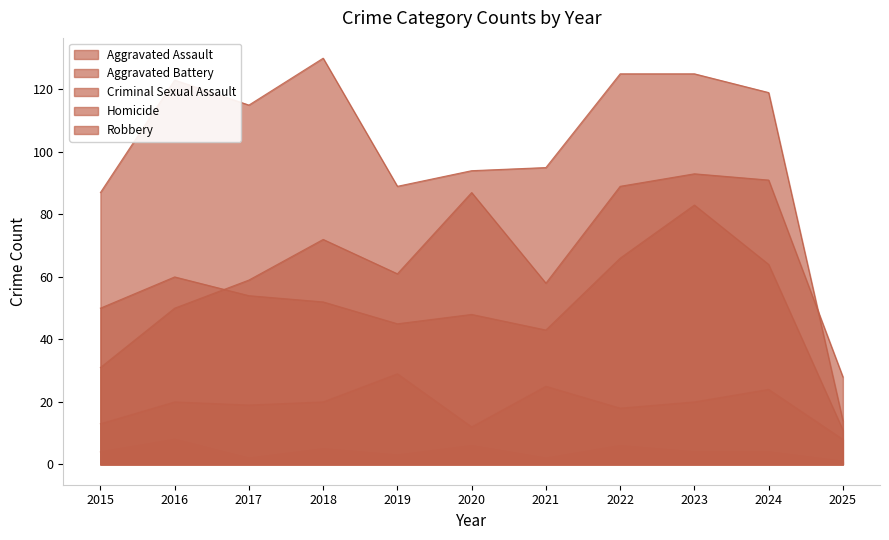

Reading left to right, transcribe all the data shown in this chart.

Aggravated Assault: 31	50	59	72	61	87	58	89	93	91	28
Aggravated Battery: 50	60	54	52	45	48	43	66	83	64	11
Criminal Sexual Assault: 13	20	19	20	29	12	25	18	20	24	8
Homicide: 4	8	2	5	3	6	2	6	4	4	1
Robbery: 87	123	115	130	89	94	95	125	125	119	14